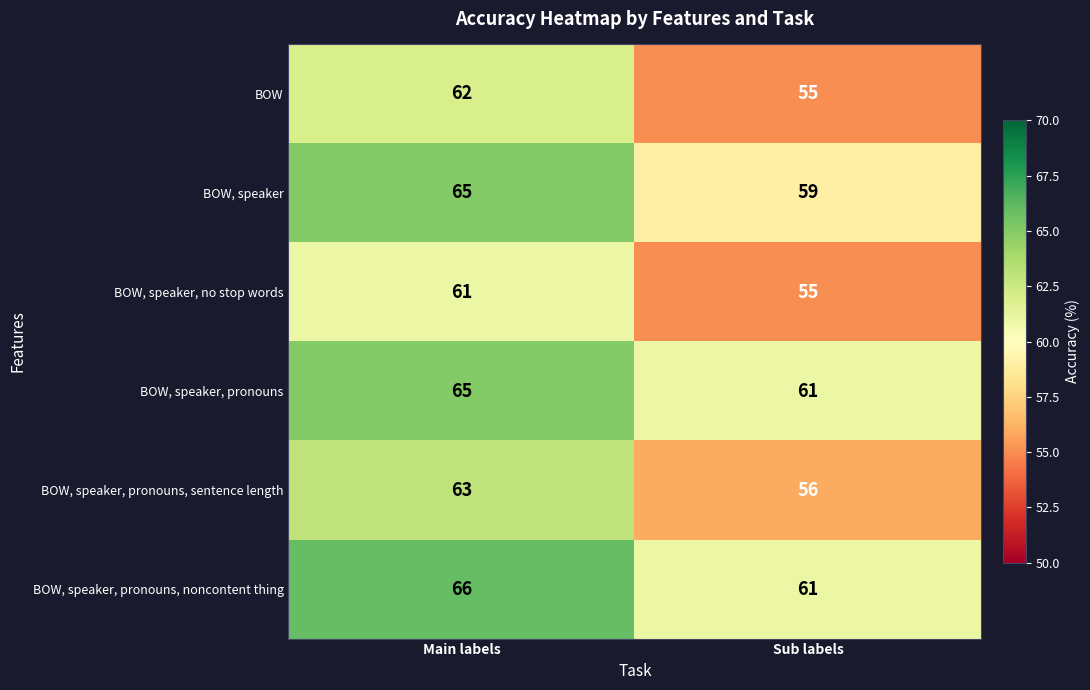

What is the difference between the BOW, speaker, pronouns, sentence length values at Sub labels and Main labels?

7